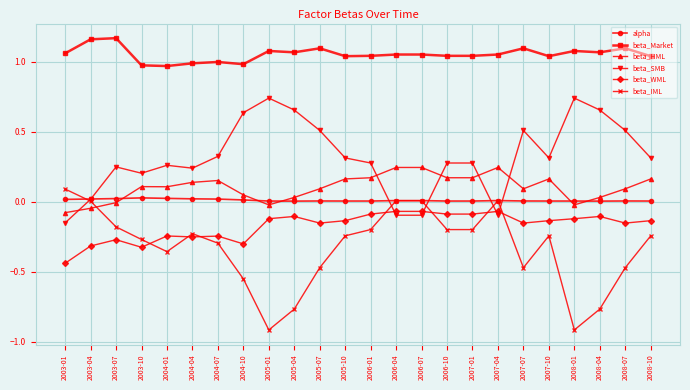

Between 2006-01 and 2008-04, which series saw the biggest shift?

beta_IML